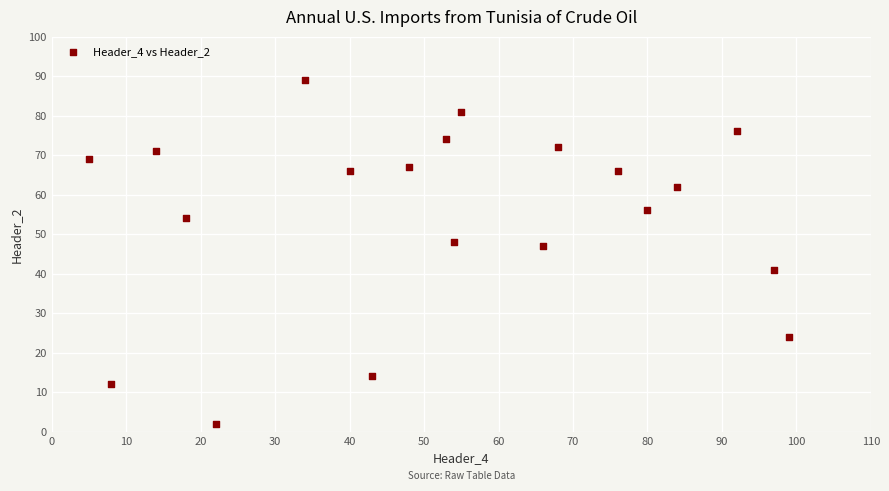

What Y value in the scatter plot is closest to 45?

47